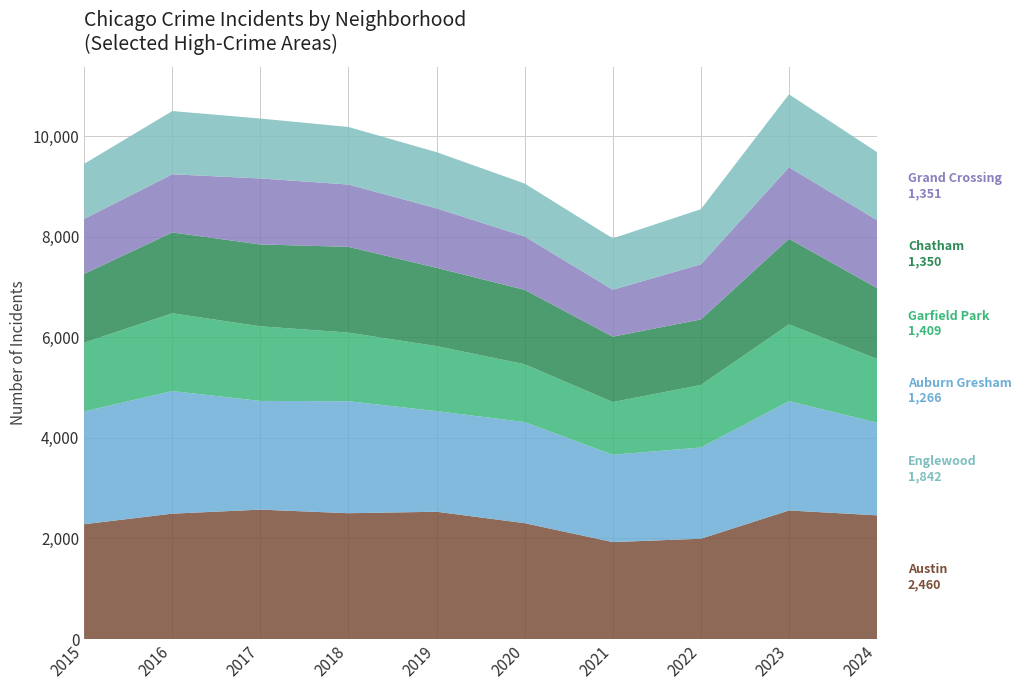

Reading left to right, list all the values displayed in this chart.

Austin: 2283	2493	2573	2502	2531	2304	1928	1995	2556	2460
Englewood: 2243	2437	2161	2226	2000	2009	1736	1813	2173	1842
Auburn Gresham: 1367	1546	1483	1364	1292	1150	1047	1243	1526	1266
Garfield Park: 1366	1607	1627	1705	1557	1479	1300	1303	1702	1409
Chatham: 1093	1156	1312	1238	1182	1061	933	1095	1421	1350
Grand Crossing: 1095	1257	1191	1144	1117	1052	1021	1096	1451	1351